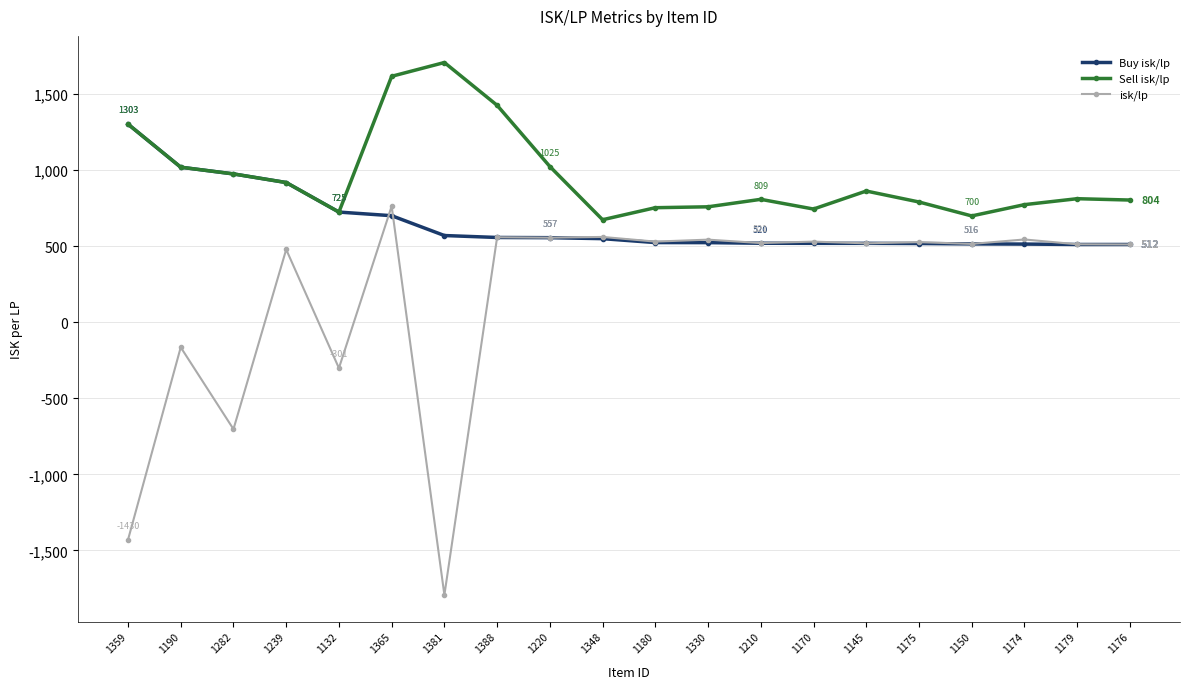

True or false: Sell isk/lp has a value of 674.5 at 1348.

True